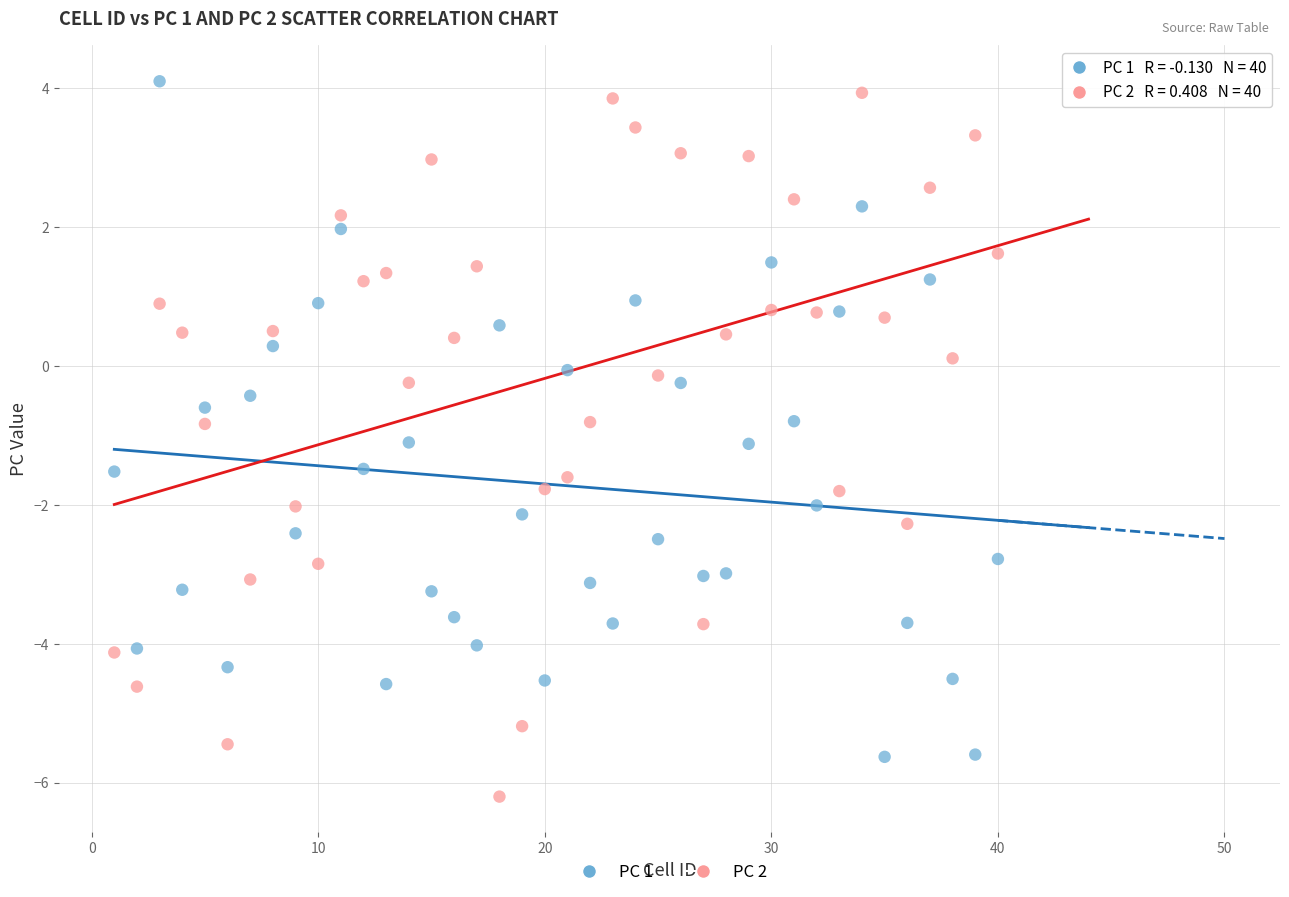

What is the X range (max minus min) for the scatter plot?

39.0